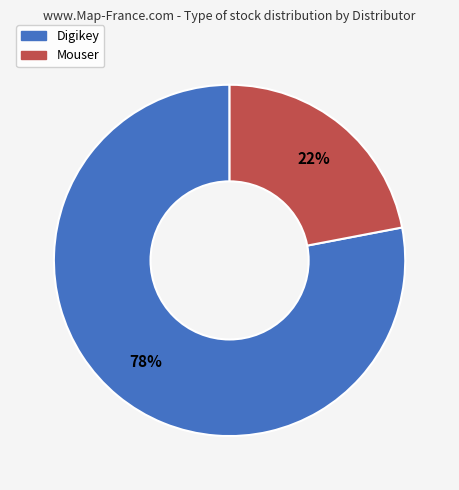

Is there a majority slice in this chart?

Yes